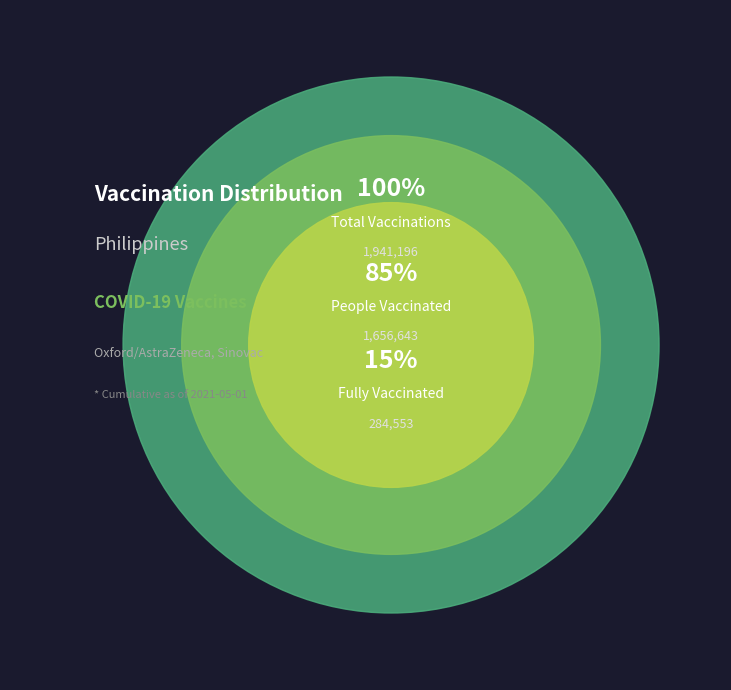

Which category accounts for the majority?

People Vaccinated (1 dose)